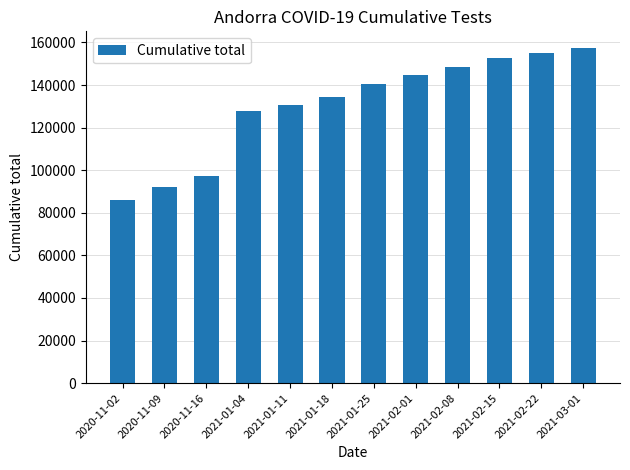

Which has a higher value, 2021-02-22 or 2021-01-04?

2021-02-22